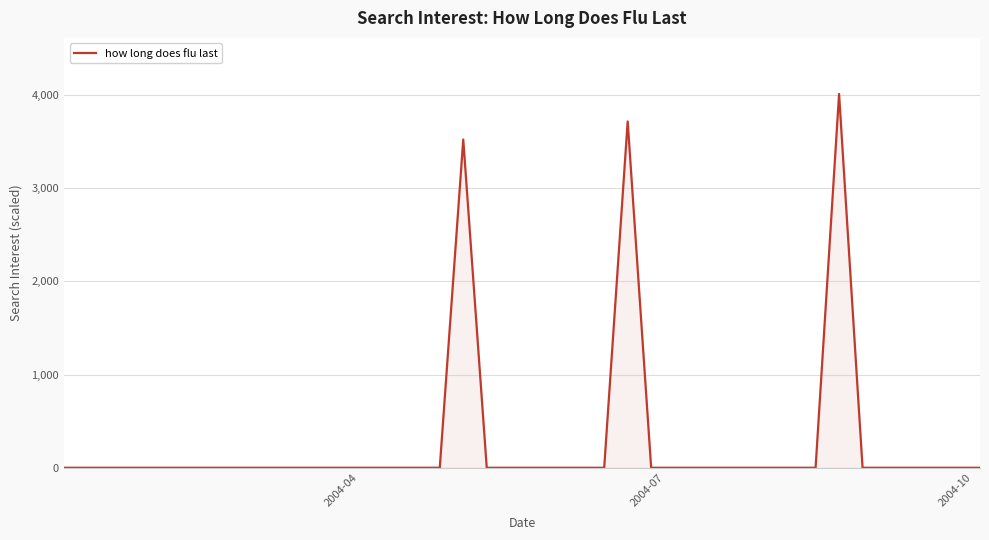

What is the greatest value displayed?

4009.1